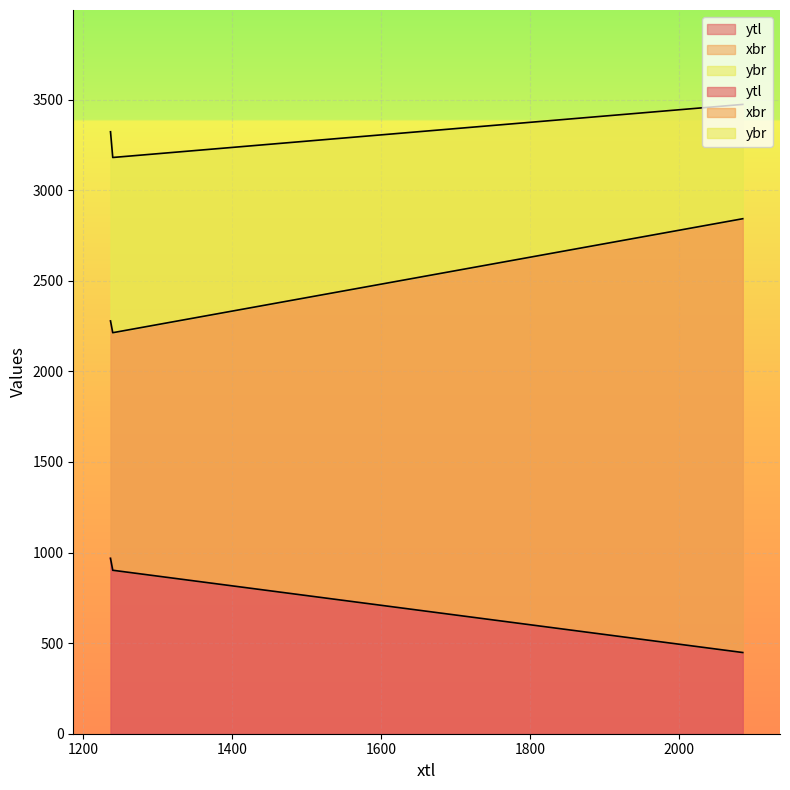

How many lines are shown in the chart?

3